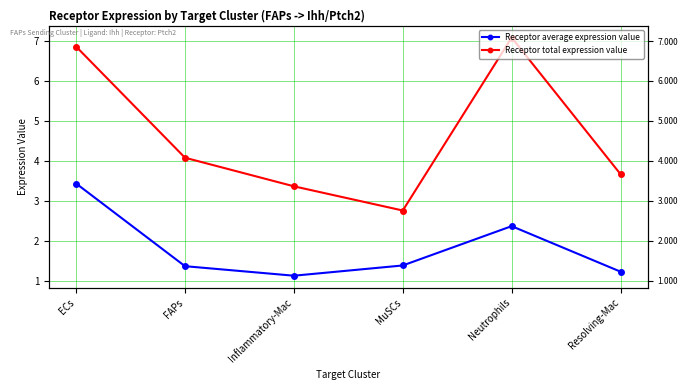

Rank the categories by Receptor average expression value value from lowest to highest.

Inflammatory-Mac, Resolving-Mac, FAPs, MuSCs, Neutrophils, ECs